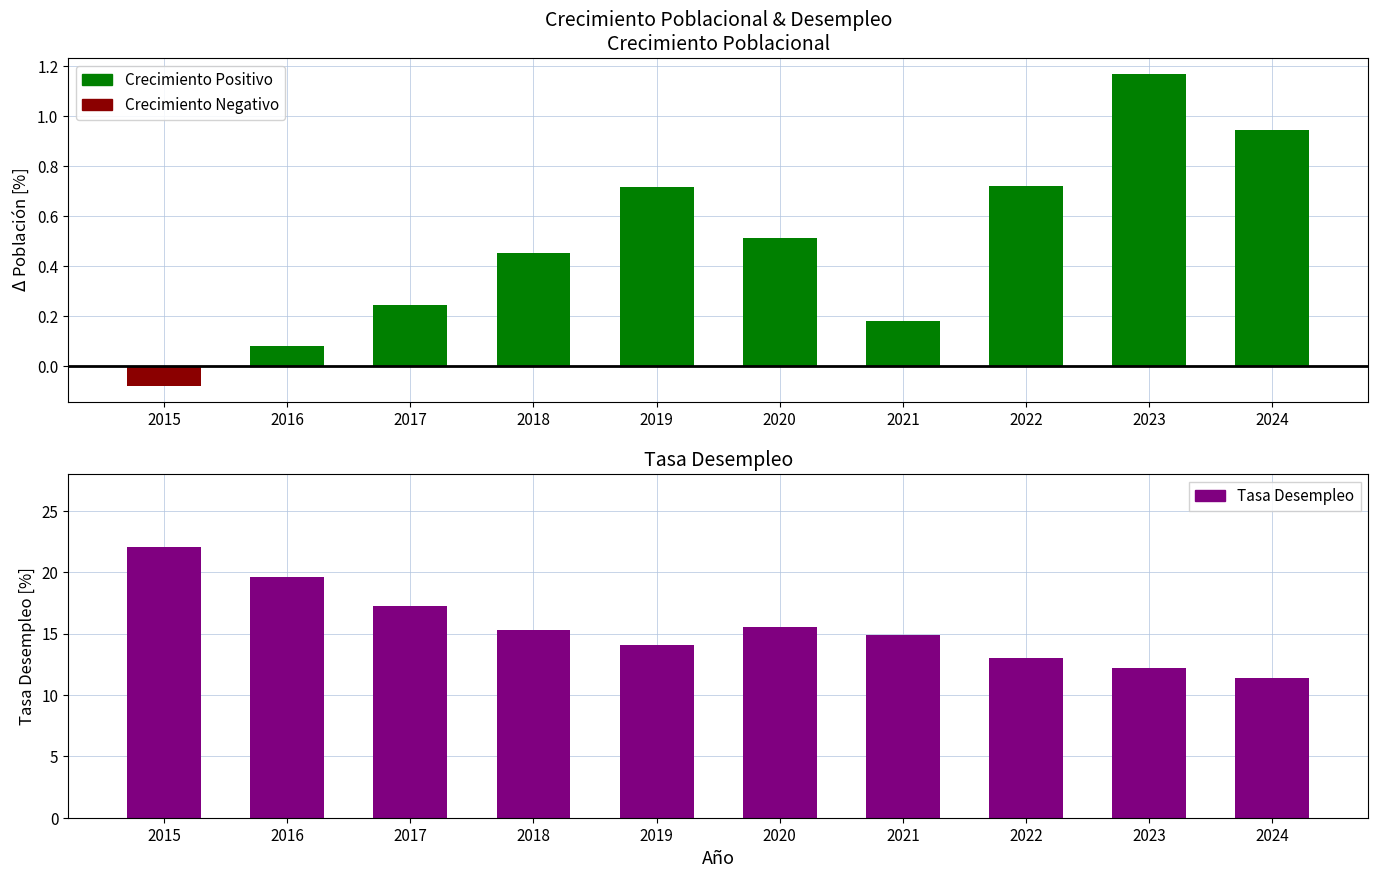

Is it true that Crecimiento Negativo equals 0.0 at 2017?

False